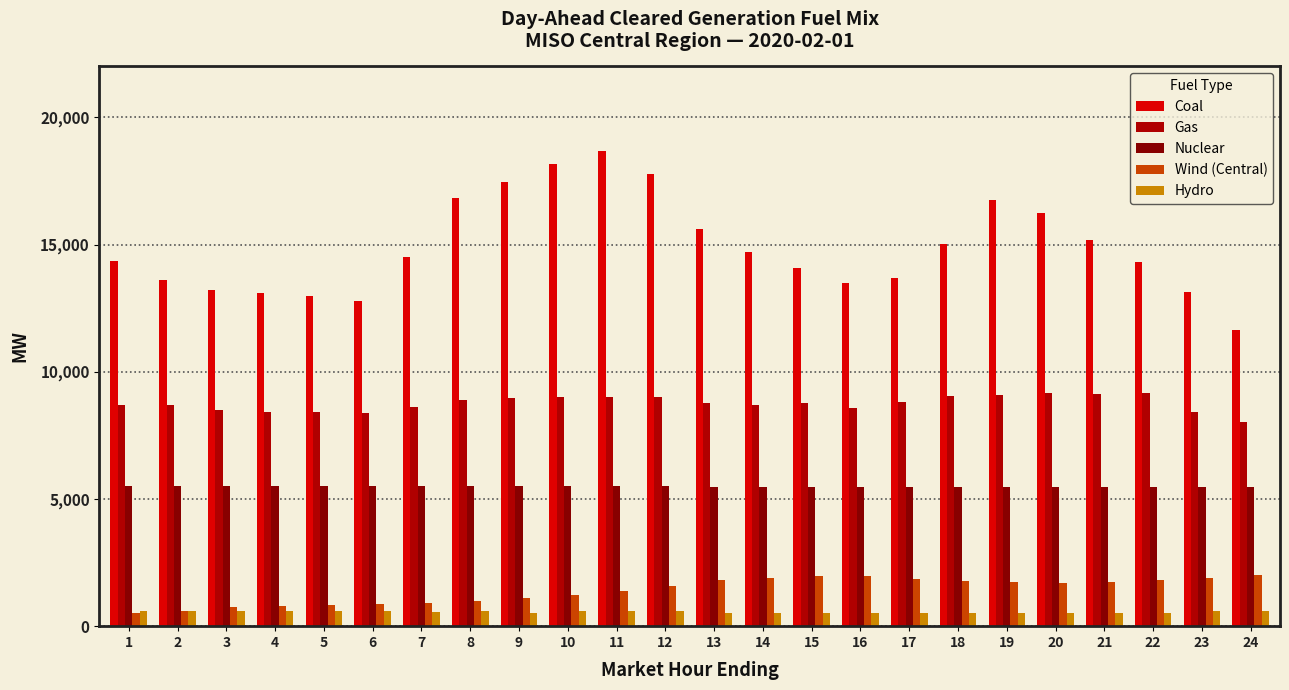

What is the approximate value of Wind (Central) at 20?

1700.2